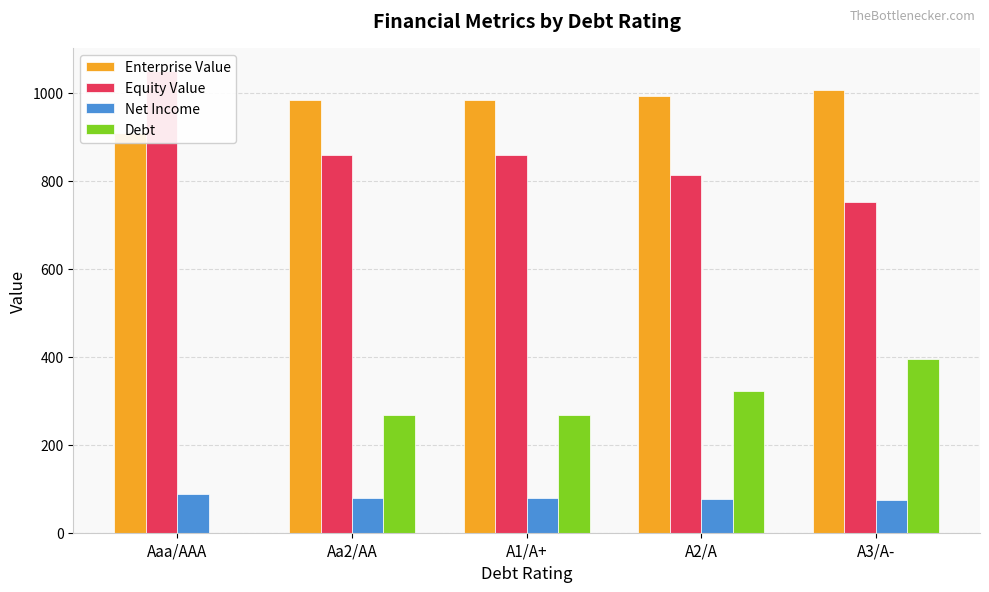

What is the value of the Net Income bar at the 1st from the left?

88.7